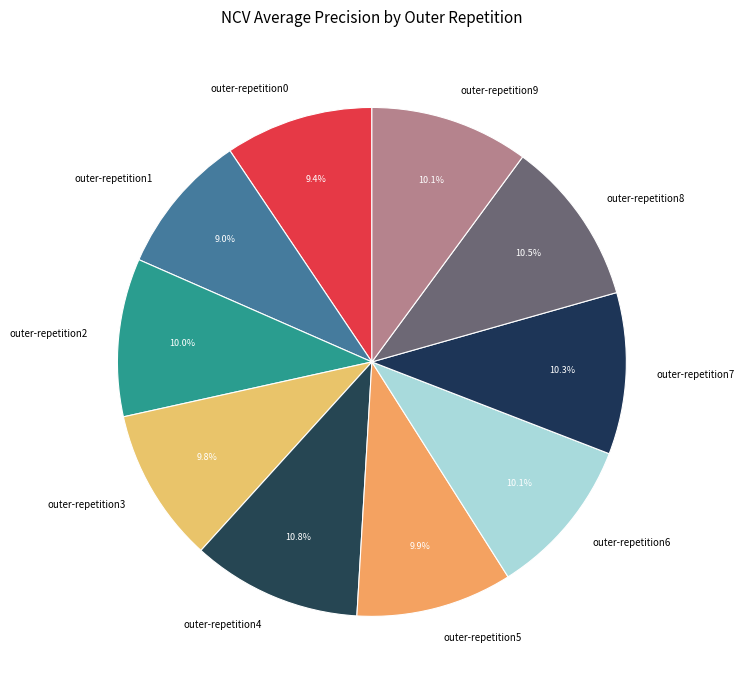

Which has a higher value, outer-repetition2 or outer-repetition0?

outer-repetition2